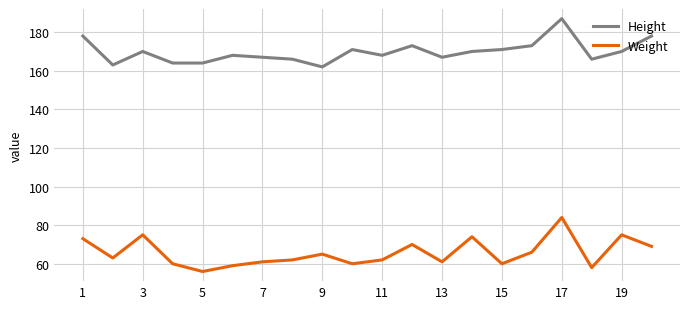

In Weight, how many points are lower than both neighbors (excluding endpoints)?

6